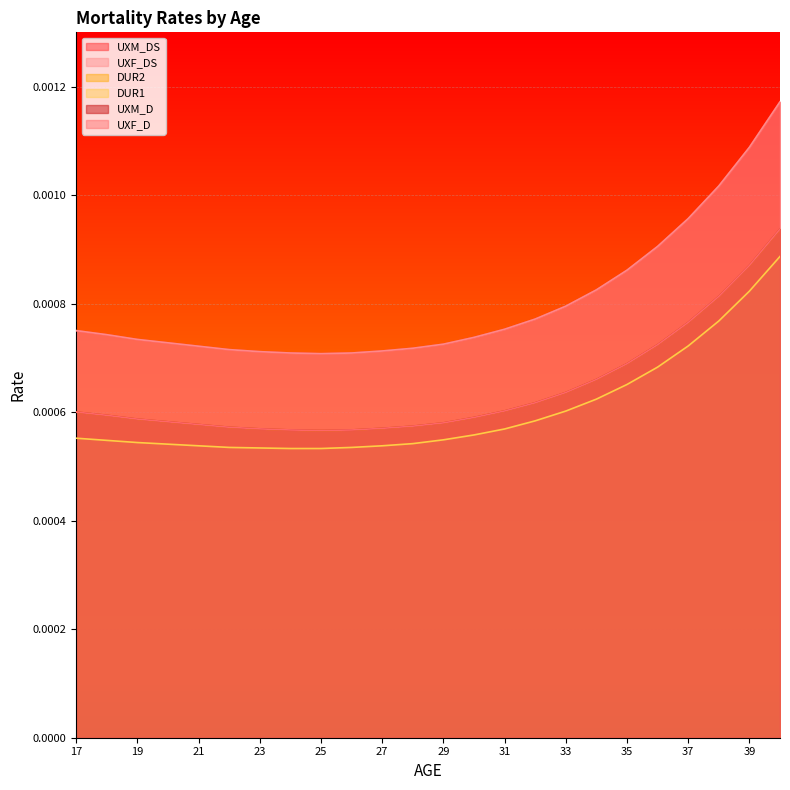

Which series has the largest range (max minus min)?

UXM_DS